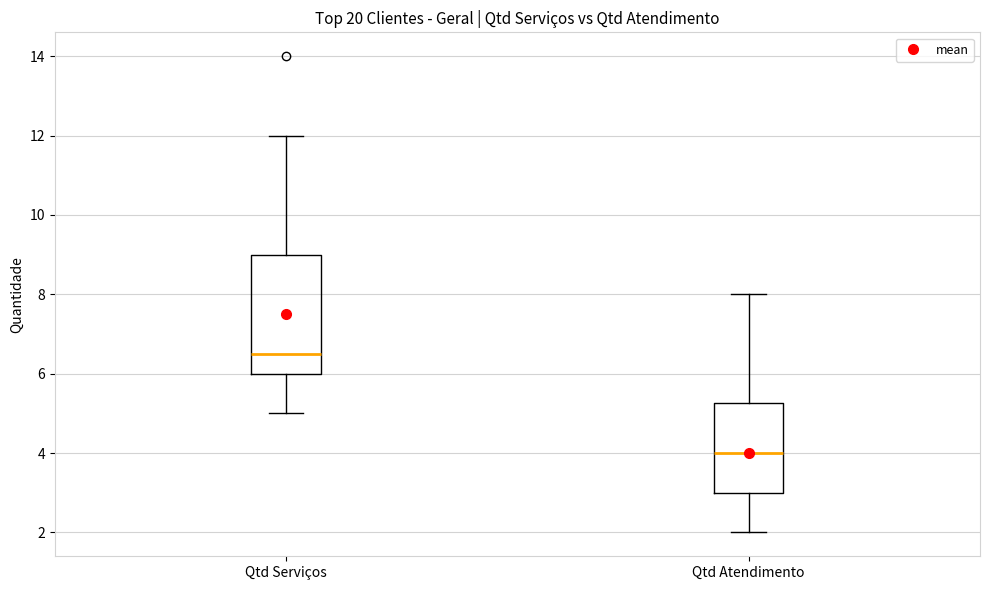

Reading left to right, read every box against the y-axis: the position of its median line, the range the box covers, and the ends of its whiskers. The values are not printed on the chart, so give them approximately, as read against the axis.

Qtd Serviços: median 6.6, box 6.0 to 9.0, whiskers 5.0 to 12.0
Qtd Atendimento: median 4.0, box 3.0 to 5.2, whiskers 2.0 to 8.0